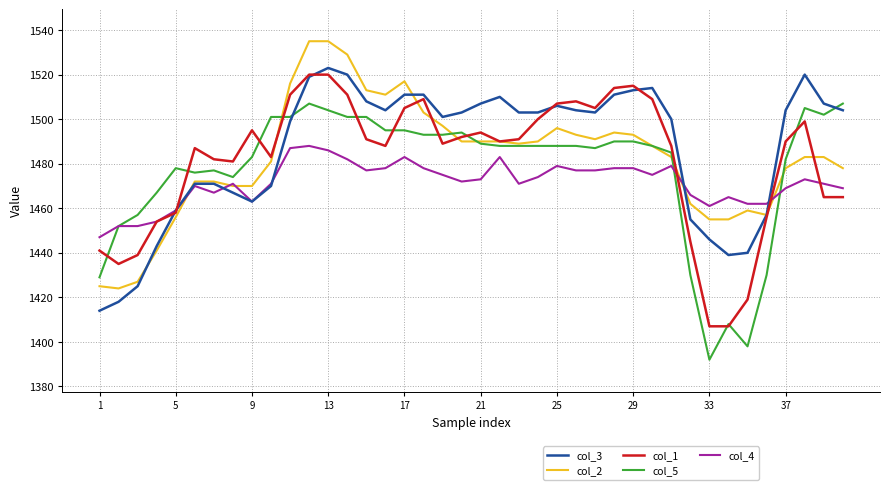

What are all the series names shown in the legend?

col_3, col_2, col_1, col_5, col_4